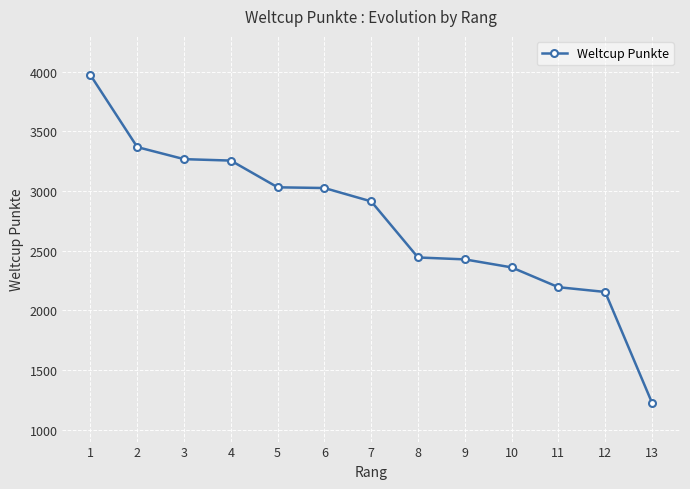

What is the greatest value displayed?

3971